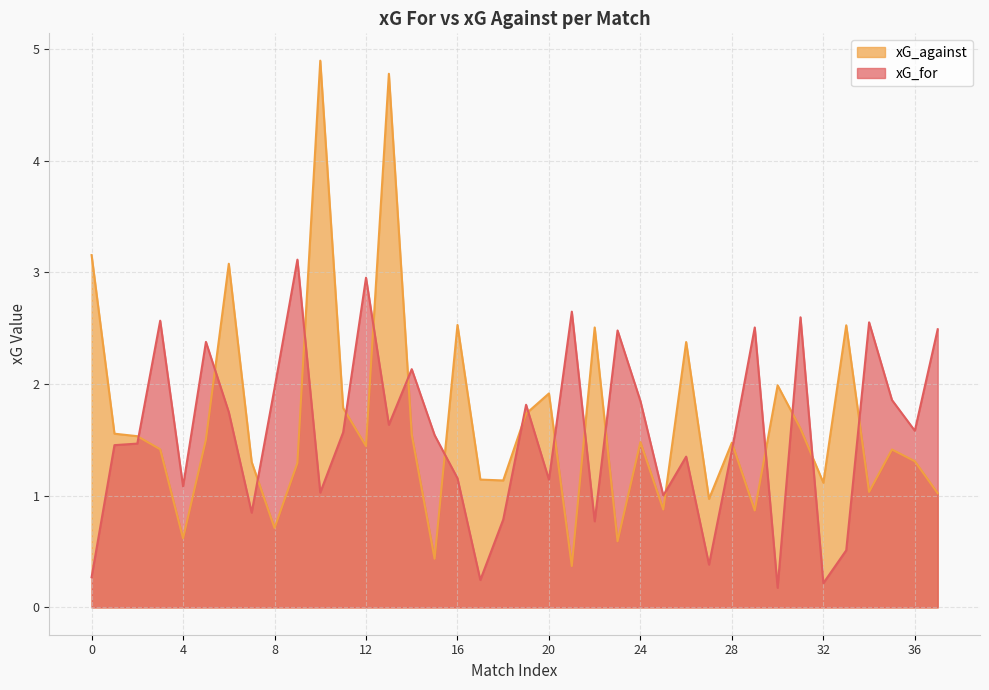

After their last crossing, which series has the higher values: xG_for or xG_against?

xG_for